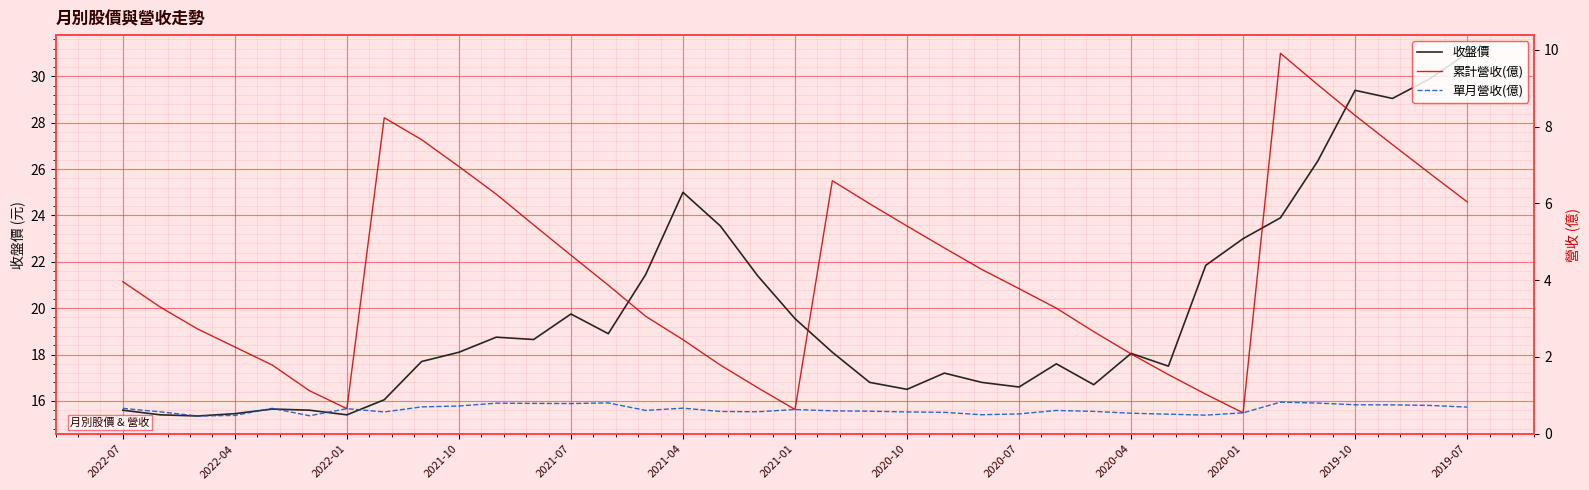

Which series has the largest total across all categories?

收盤價